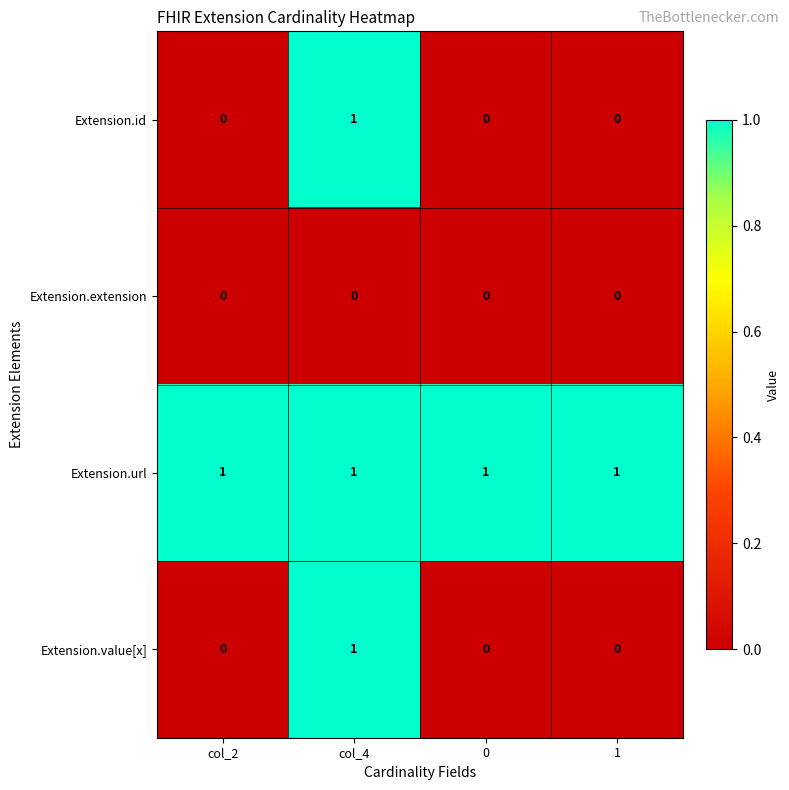

Reading left to right, list all the values displayed in this chart.

Extension.id: 0	1	0	0
Extension.extension: 0	0	0	0
Extension.url: 1	1	1	1
Extension.value[x]: 0	1	0	0